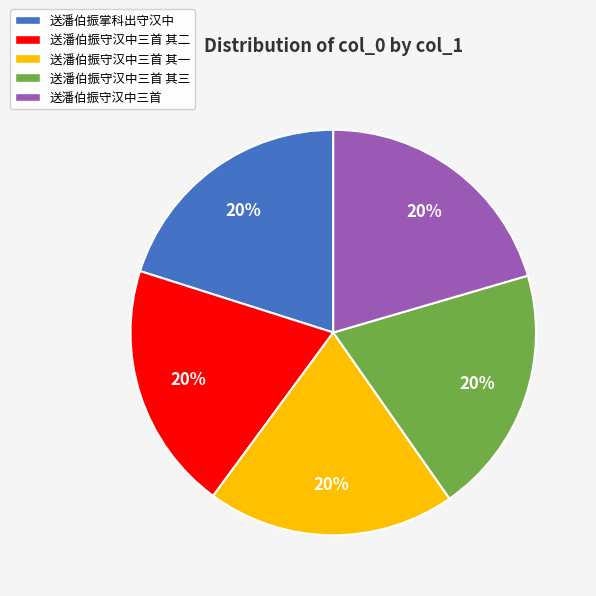

Is there any slice that represents more than half of the pie?

No